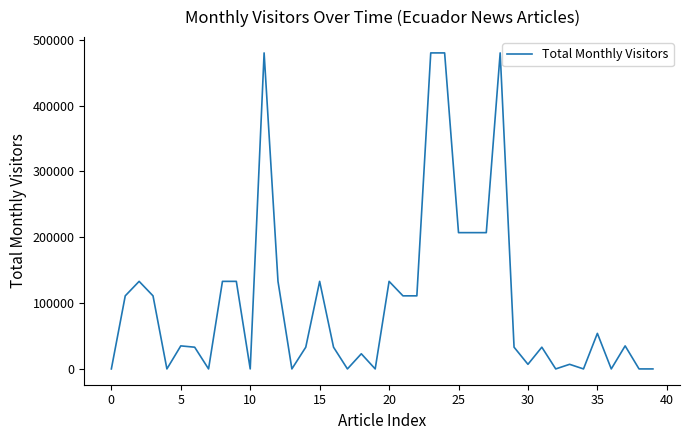

What is the maximum value shown in the chart?

480000